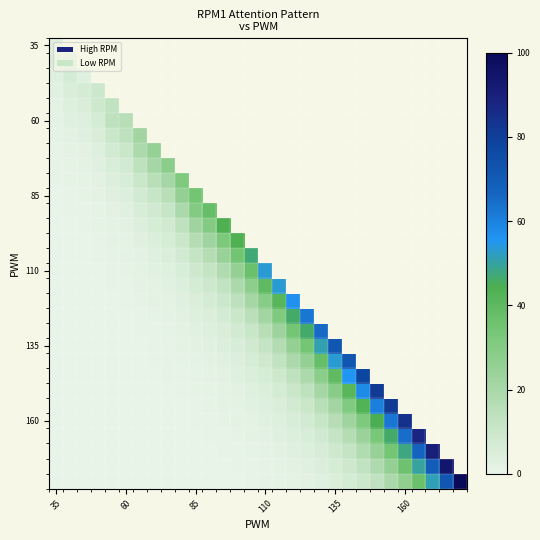

At which label is 35 closest to 3?

35